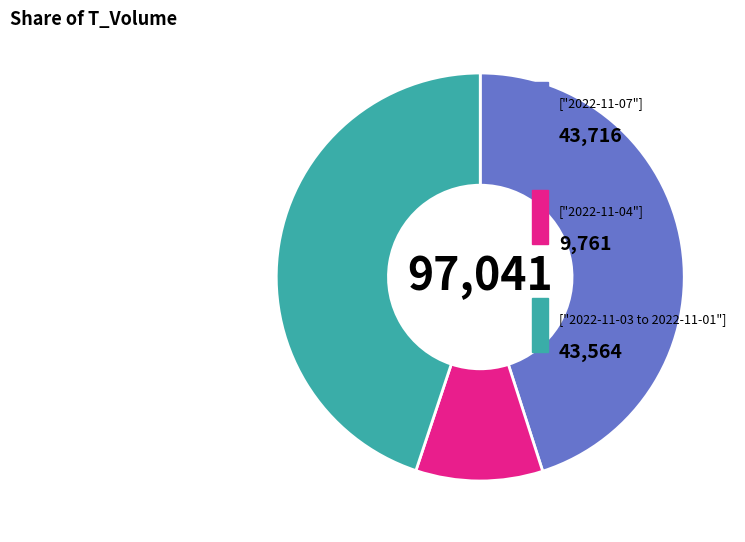

Is there a majority slice in this chart?

No